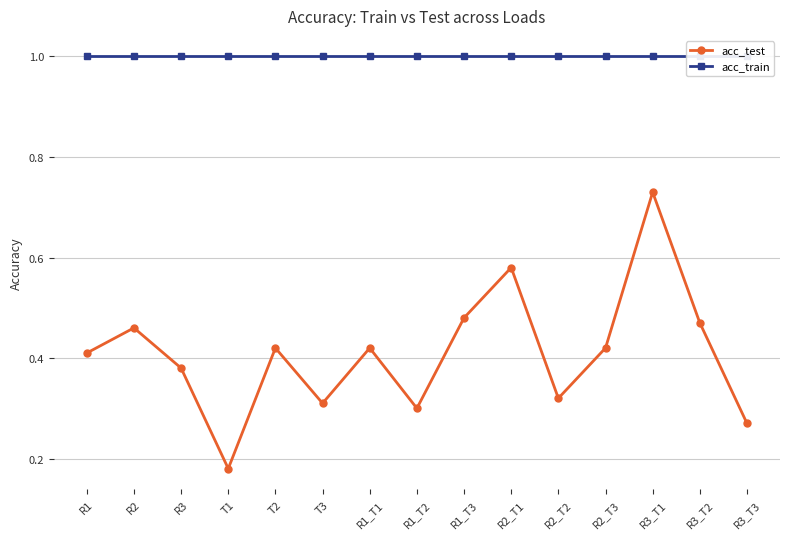

Between T3 and T1, which is larger?

T3